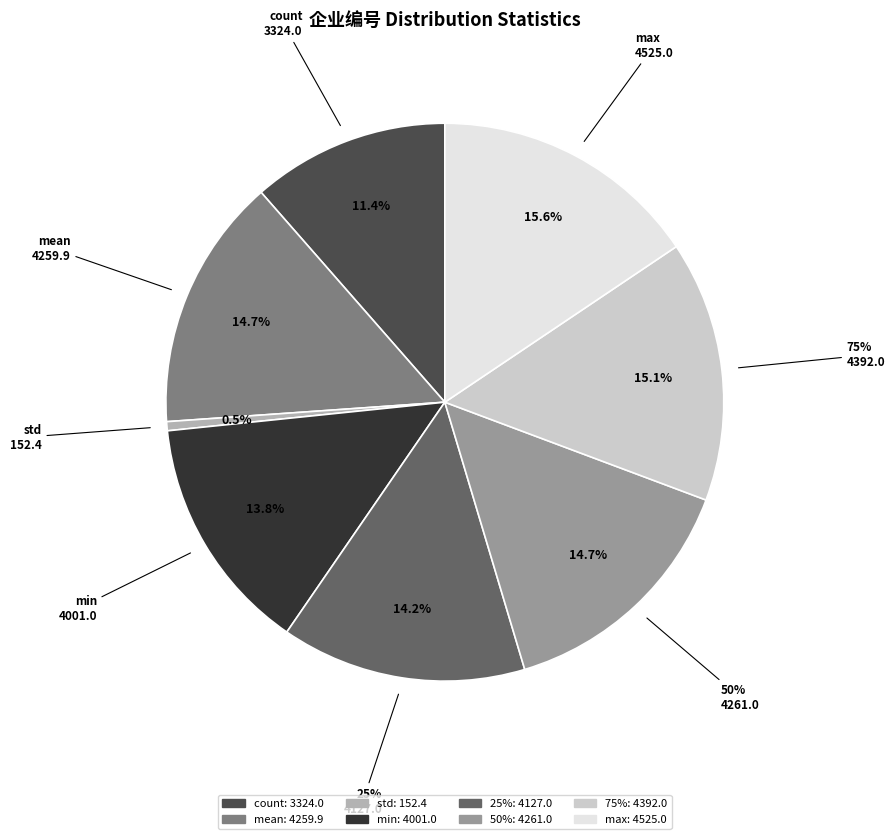

Does any single category account for the majority?

No